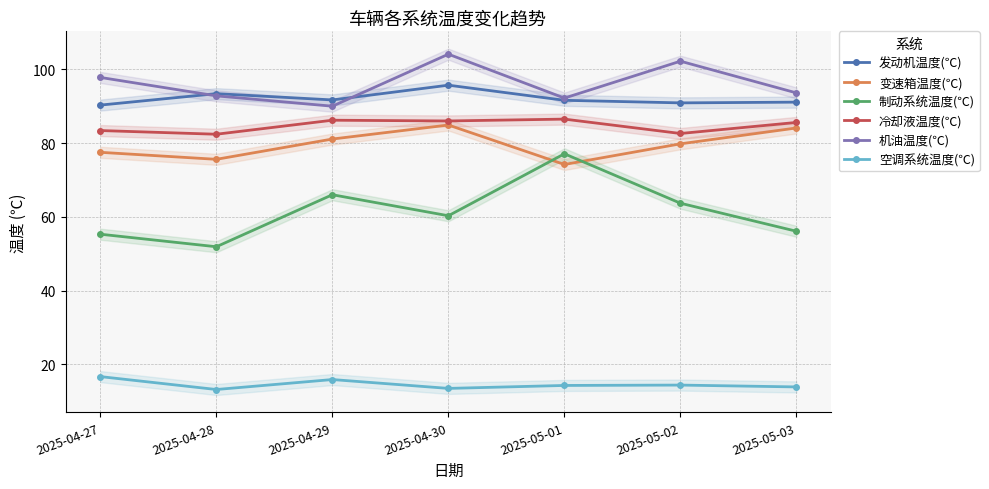

Which category has the lowest value in the 变速箱温度(℃) series?

2025-05-01